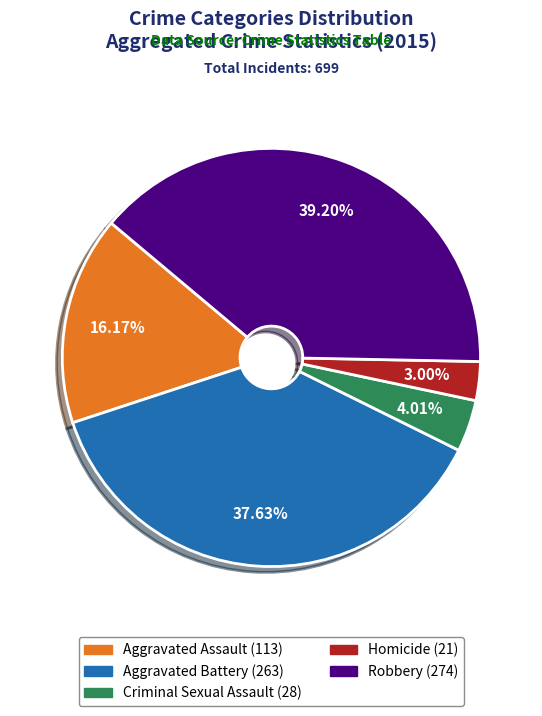

To the nearest percent, what is the combined percentage of Homicide and Aggravated Assault?

19%